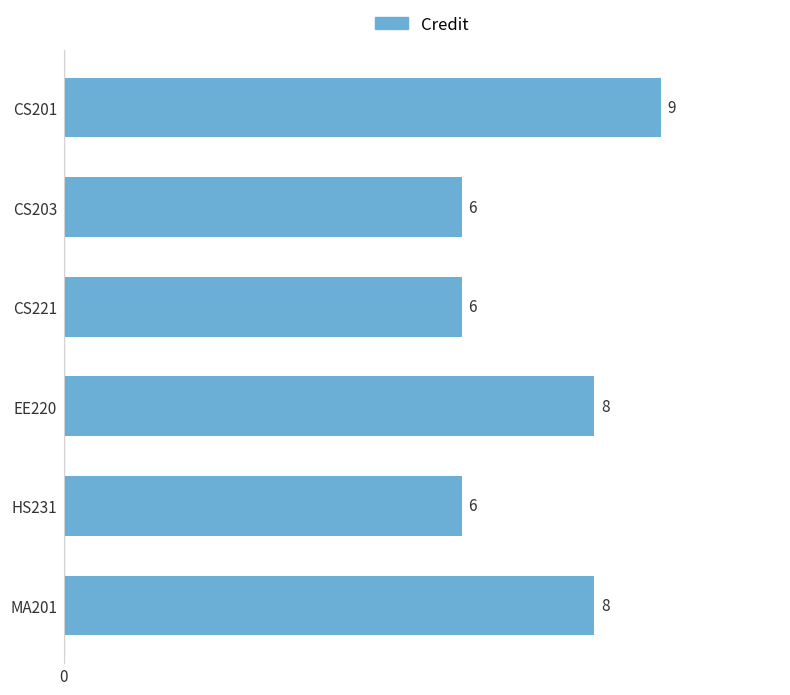

Is it true that the value at HS231 is 3?

False